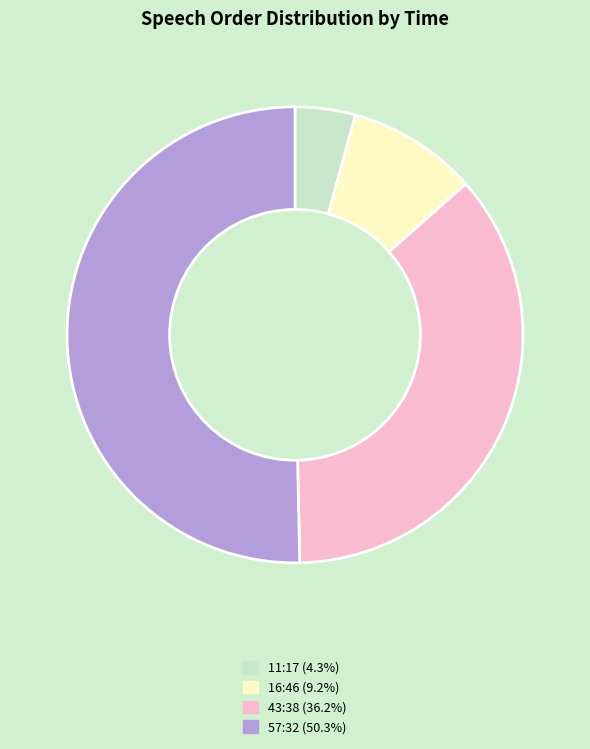

Is there any slice that represents more than half of the pie?

Yes